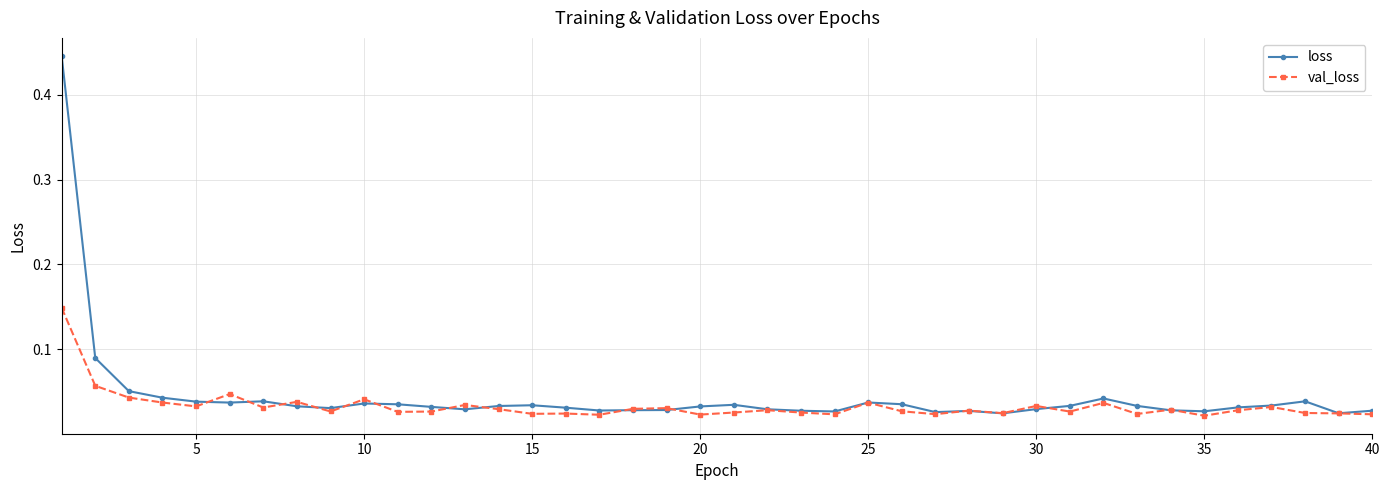

Which series has the largest range (max minus min)?

loss